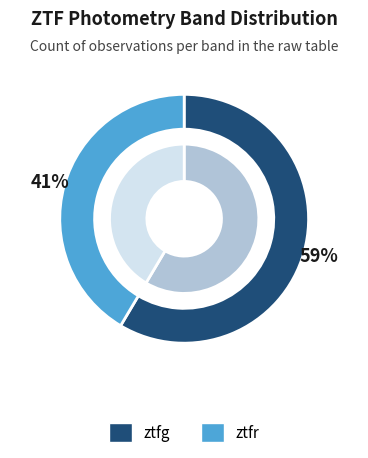

The ztfr slice represents 41% of the pie. True or false?

True